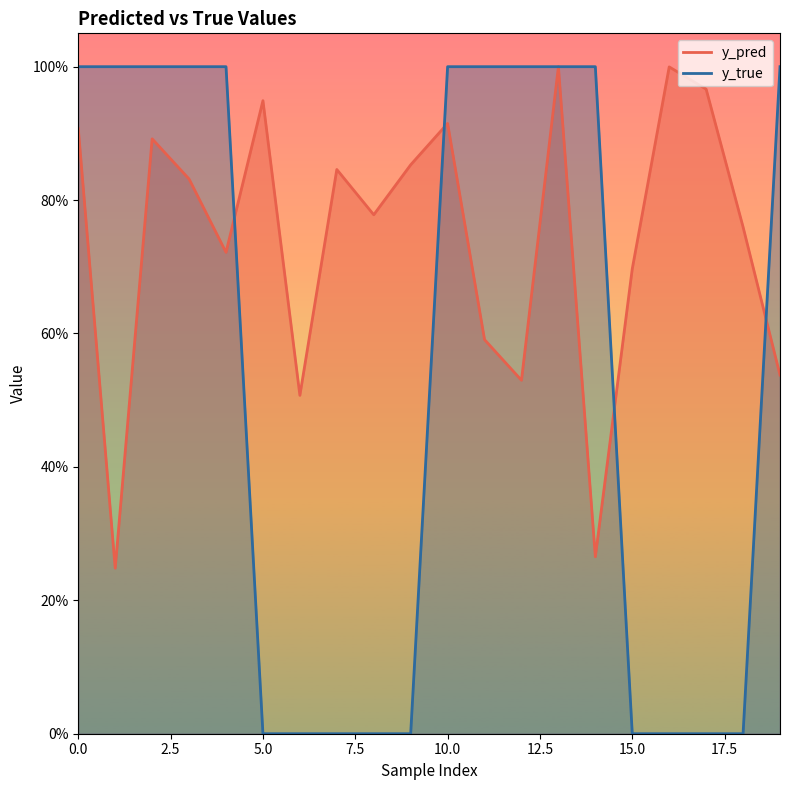

What is the spread (max minus min) of values at 10?

0.1